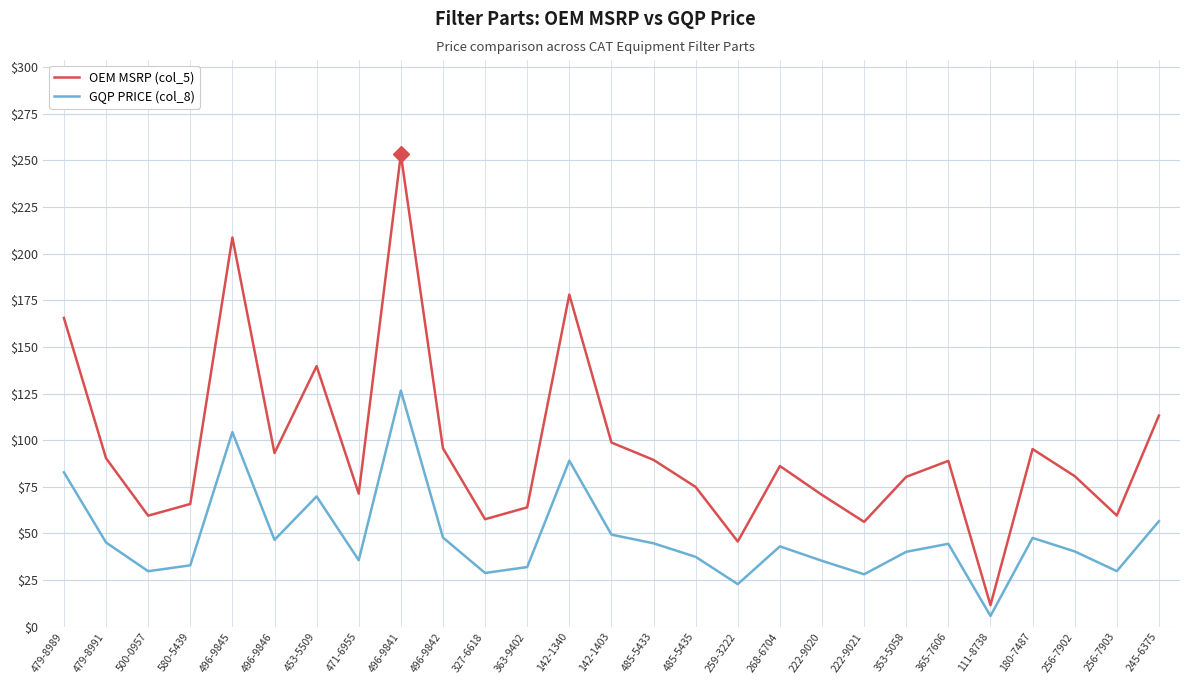

What is the difference between the maximum and minimum values in the GQP PRICE (col_8) series?

120.8